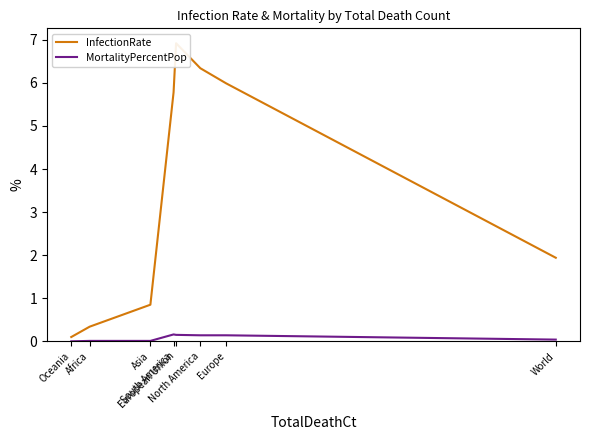

What are all the series names shown in the legend?

InfectionRate, MortalityPercentPop